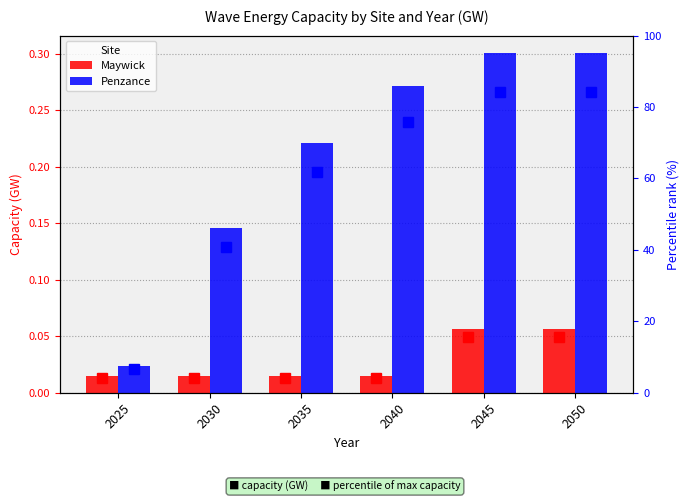

Which series has the largest total across all categories?

Penzance